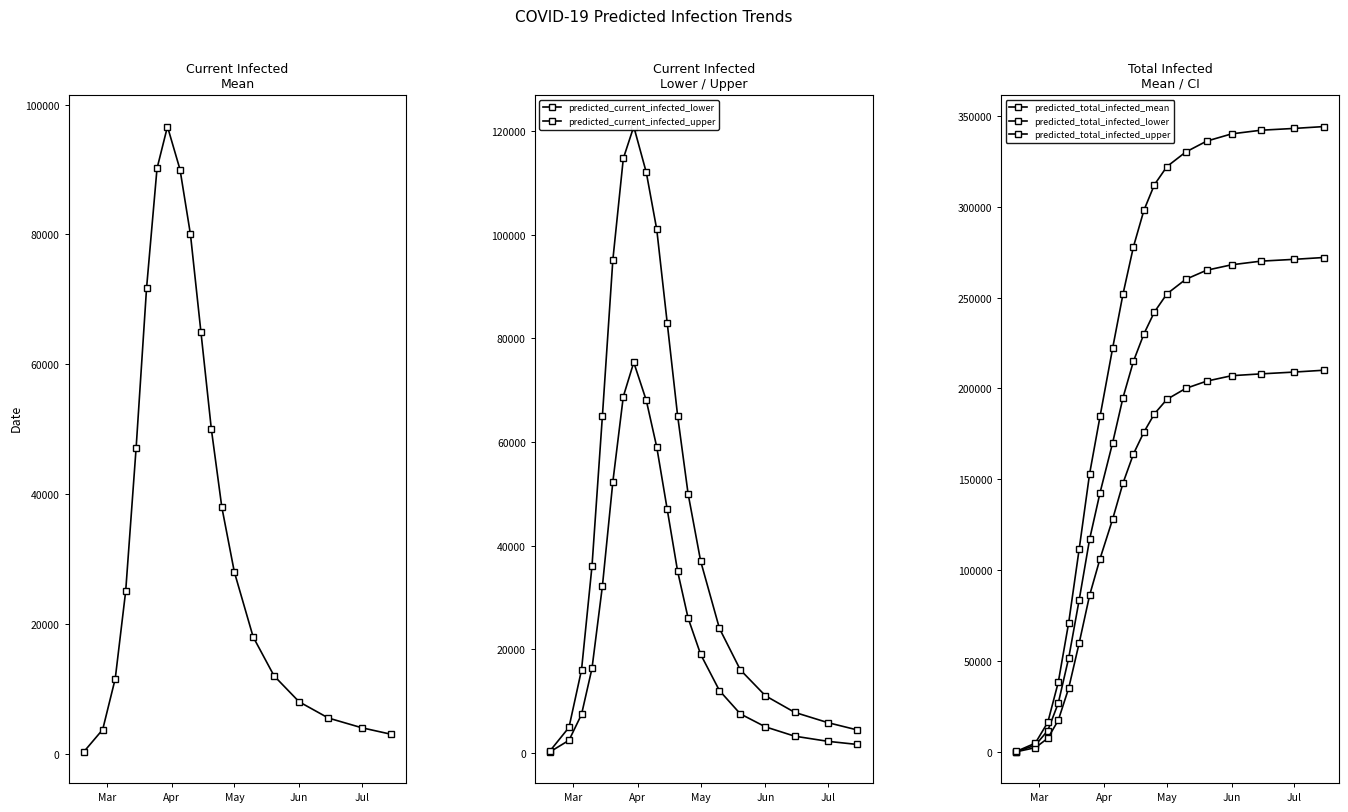

What is the difference between the second highest and minimum values in the predicted_total_infected_lower series?

208800